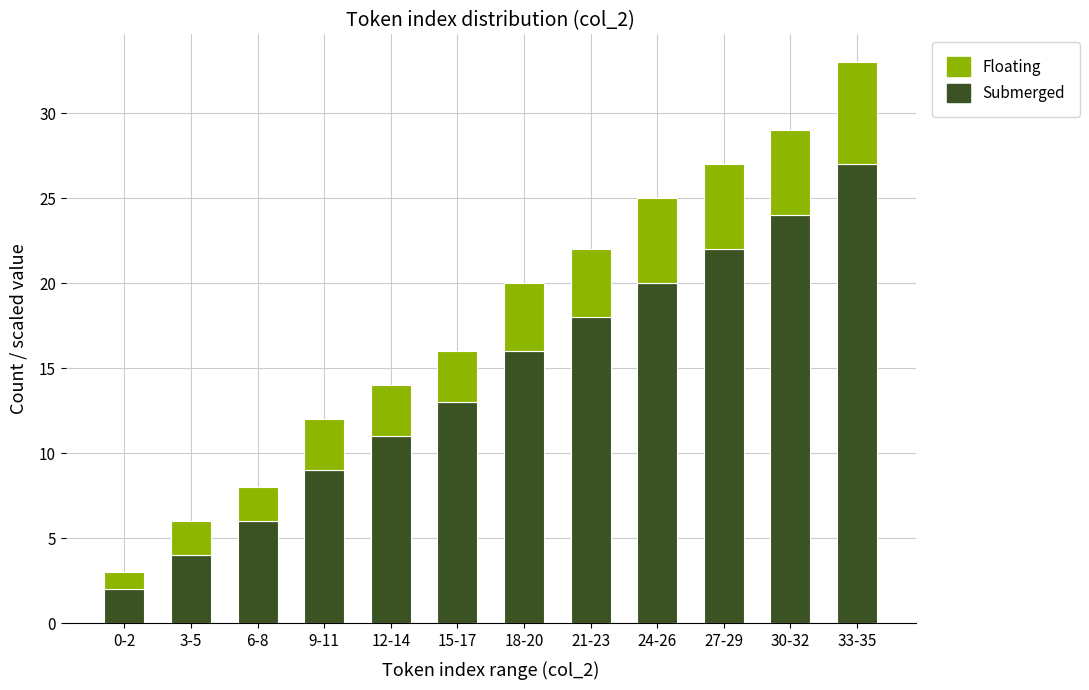

What are all the series names shown in the legend?

Floating, Submerged